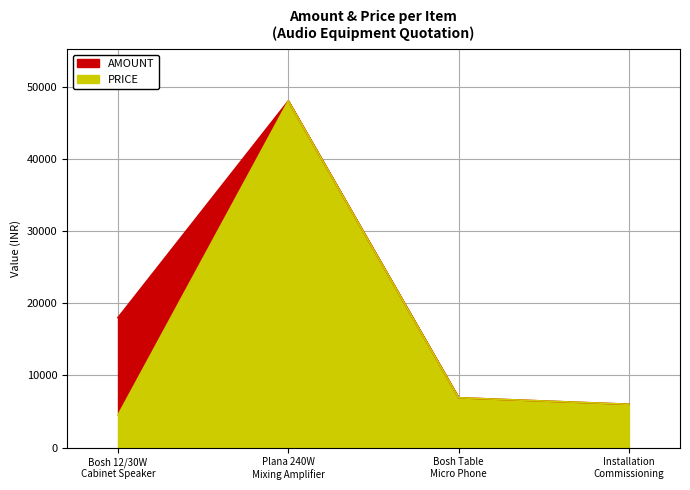

True or false: AMOUNT has more than 2 points higher than both neighbors.

False